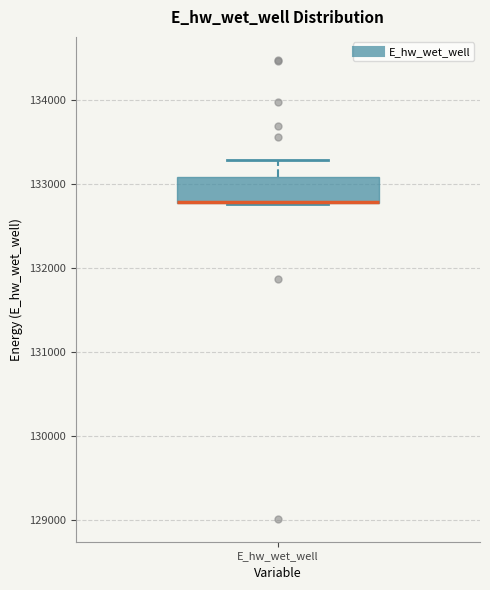

Where is the lower edge of the box for E_hw_wet_well on the y-axis? The values are not printed on the chart, so give them approximately, as read against the axis.

132800